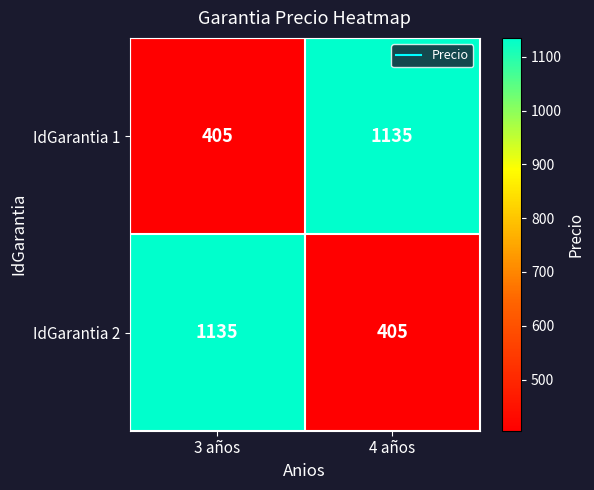

The value of IdGarantia 2 at 4 años is 610. True or false?

False